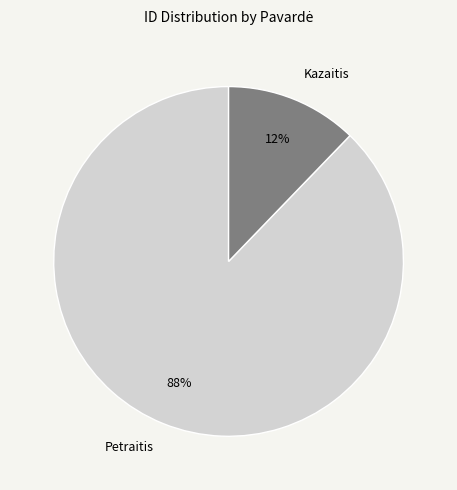

To the nearest percent, what portion does Petraitis represent?

88%